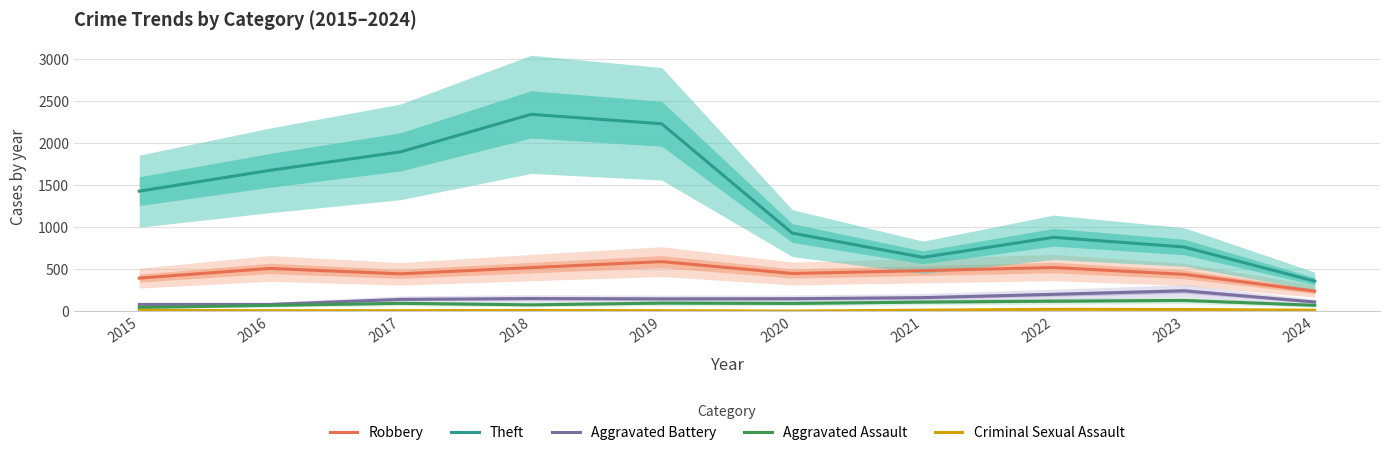

What value does the Theft series have at 2016, to the nearest 100?

1700